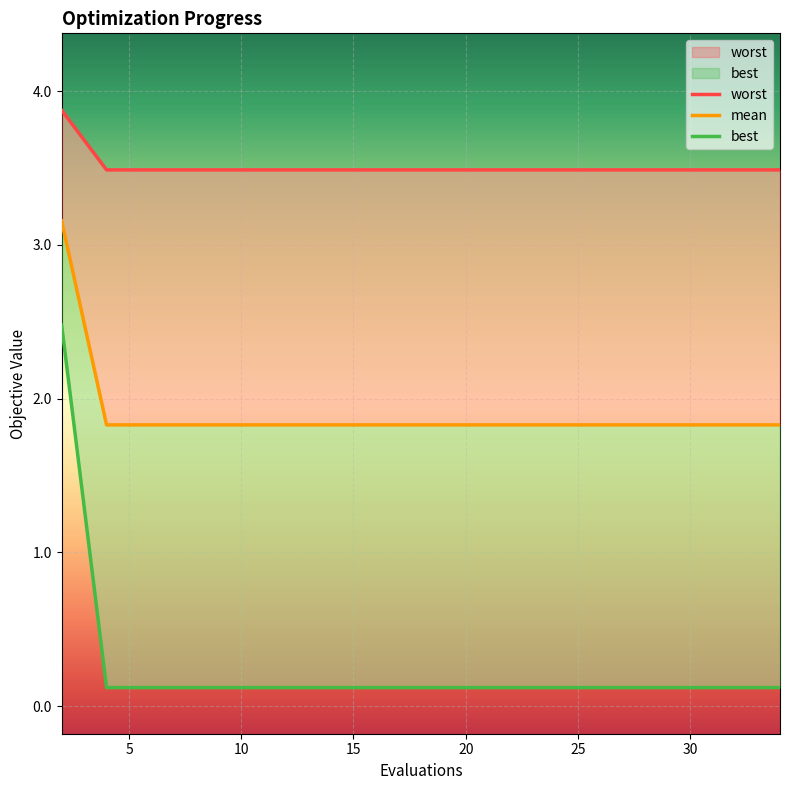

What is the average value of the mean series?

3.5